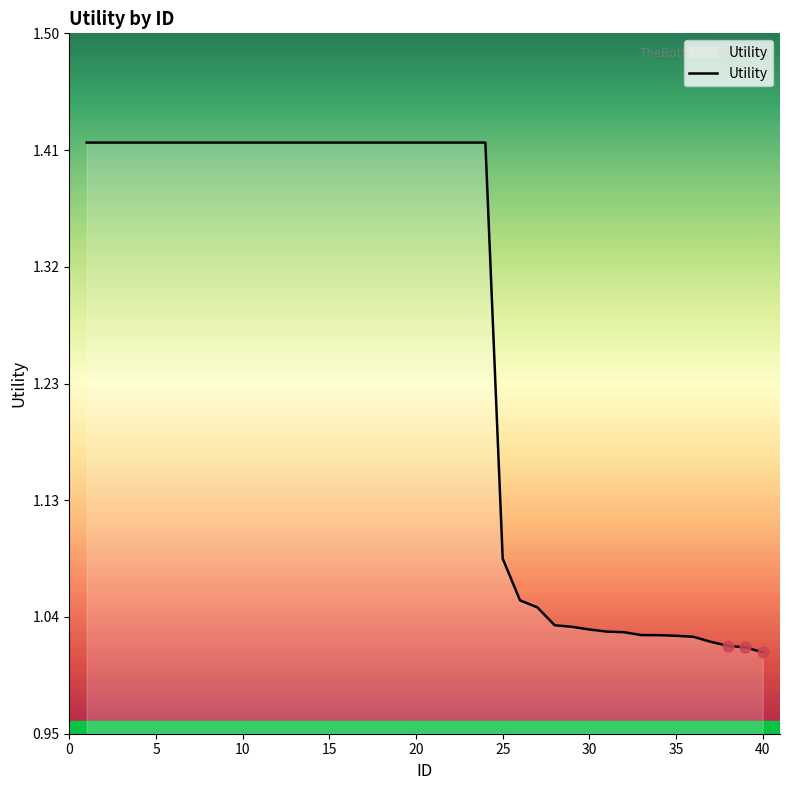

What is the difference between the maximum and minimum values?

0.4